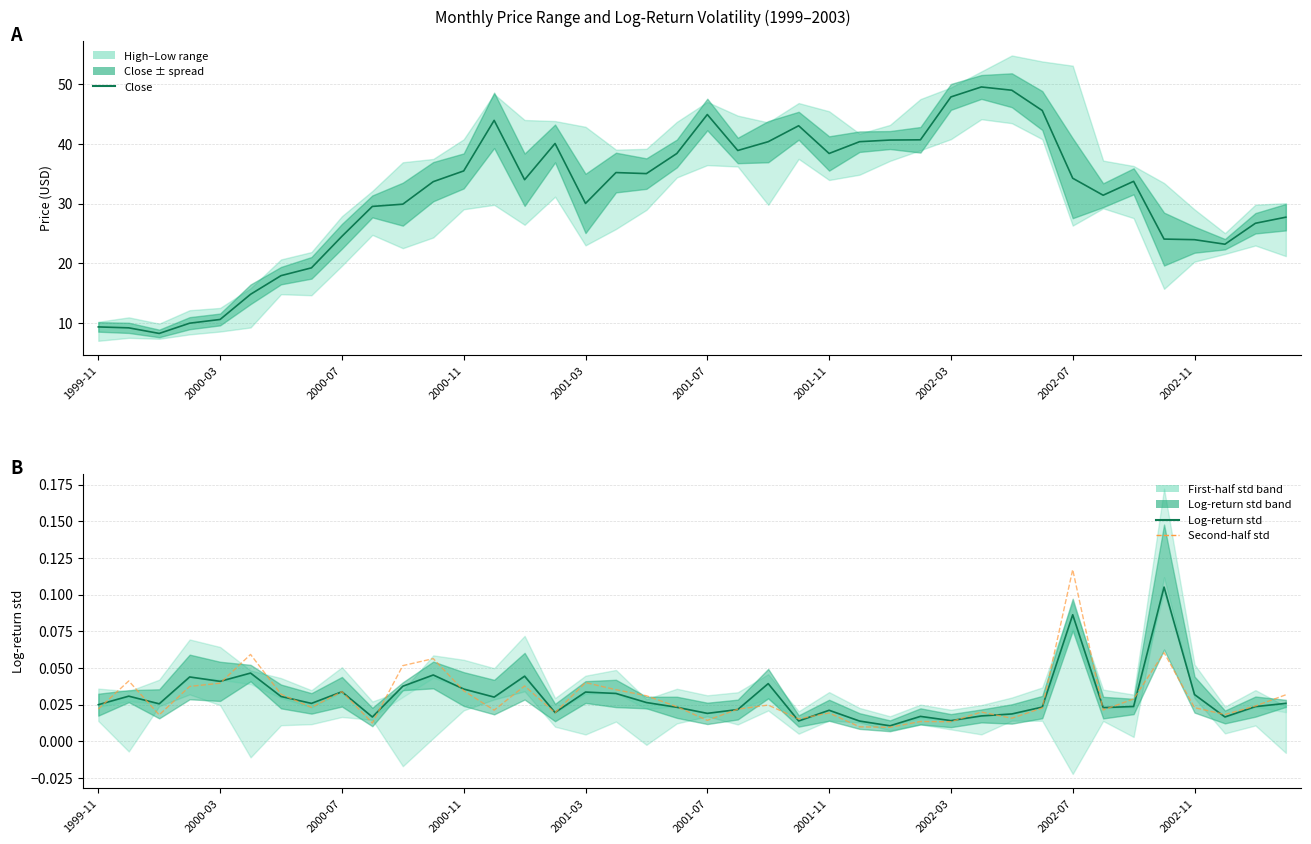

Which series changed the most between 19 and 33?

Close